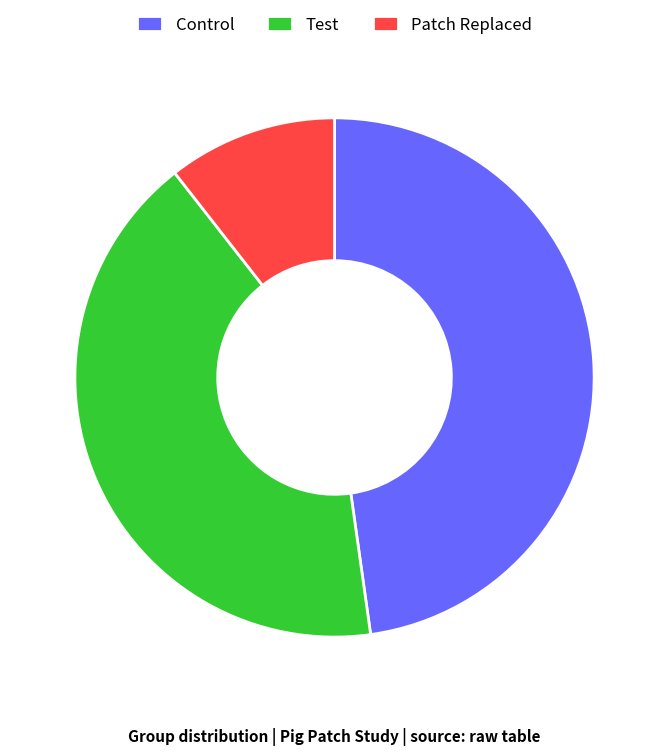

The Control slice represents 35% of the pie. True or false?

False